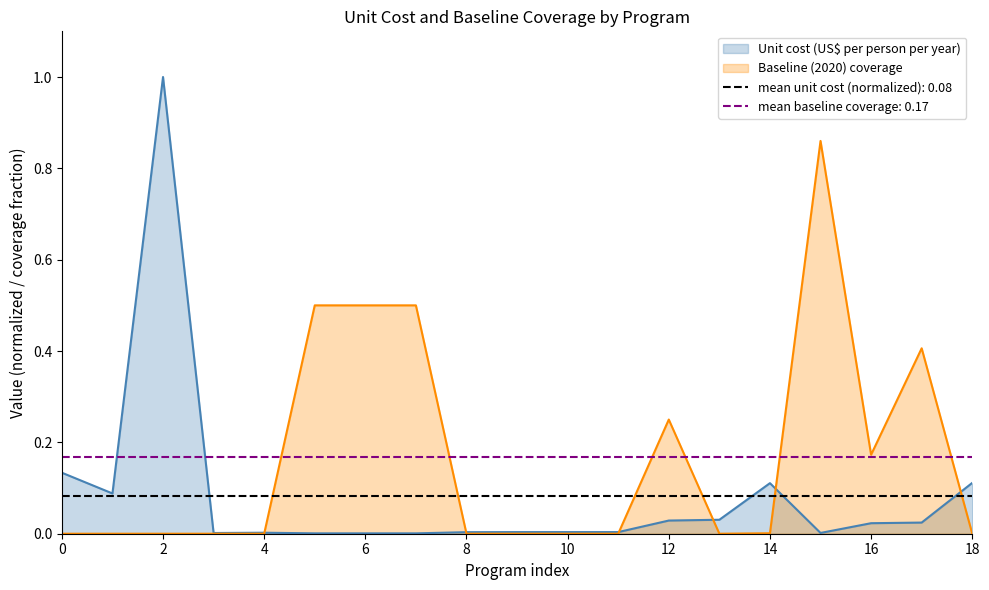

Is it true that Baseline (2020) coverage equals 0.0 at 11?

True